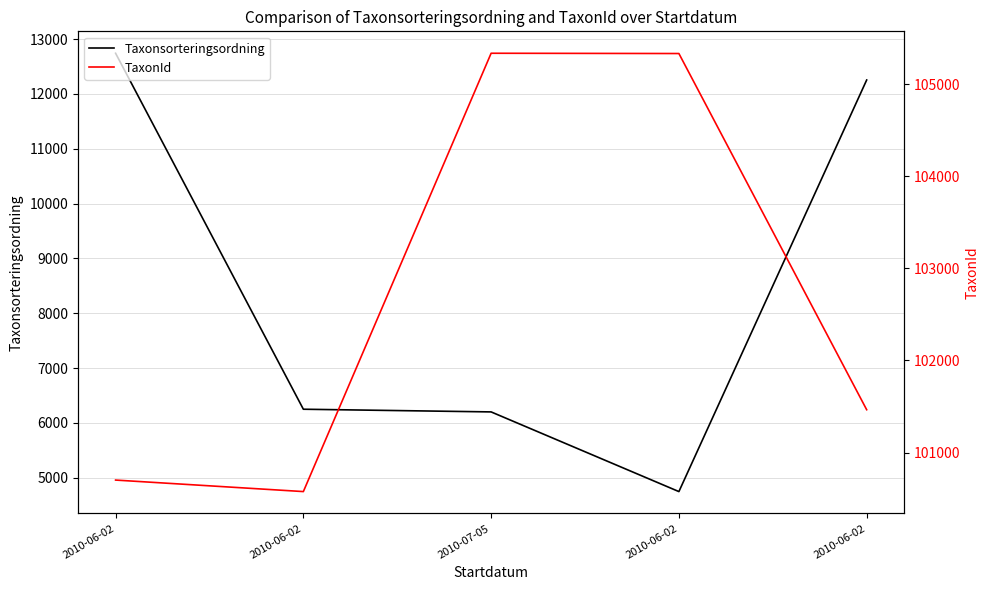

How many data points does each series have?

5